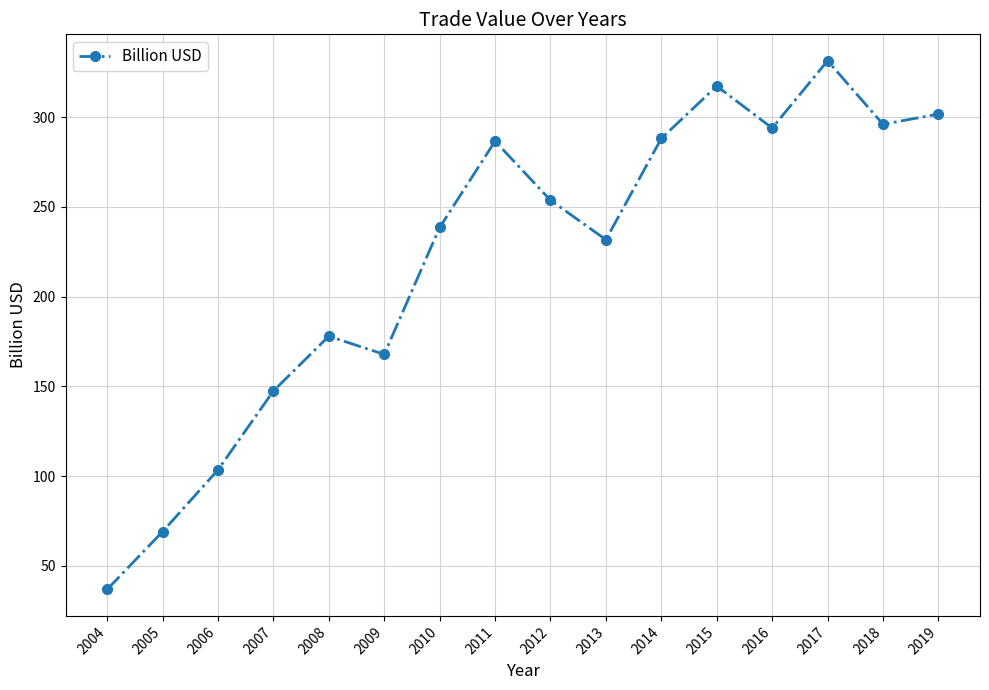

What is the greatest value displayed?

331.4